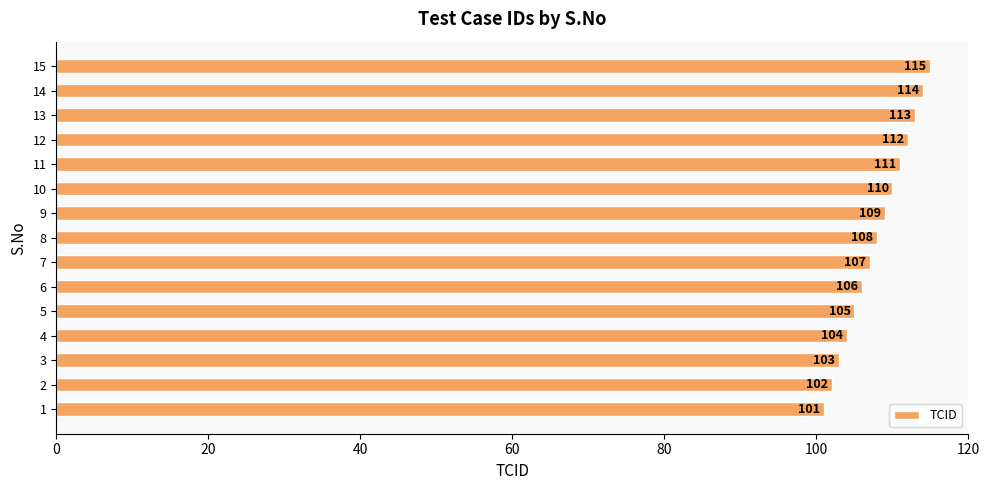

What is the change in value from 10 to 13?

+3